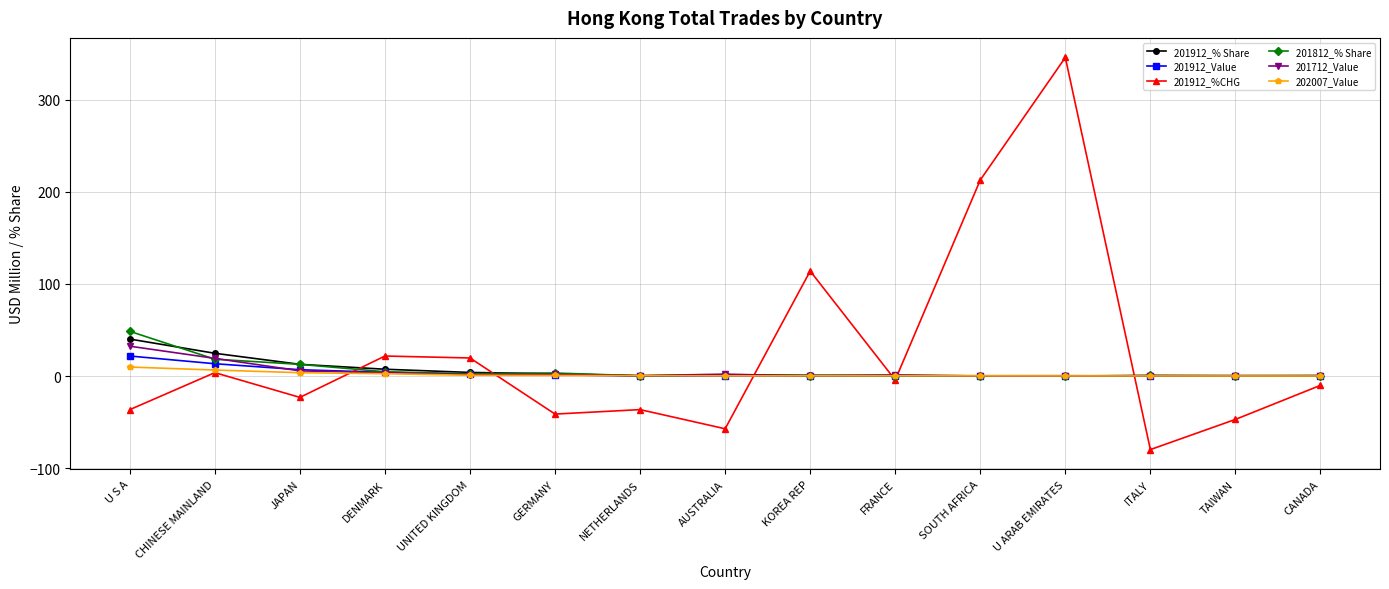

Is it true that 201912_% Share equals 24.8 at CHINESE MAINLAND?

True